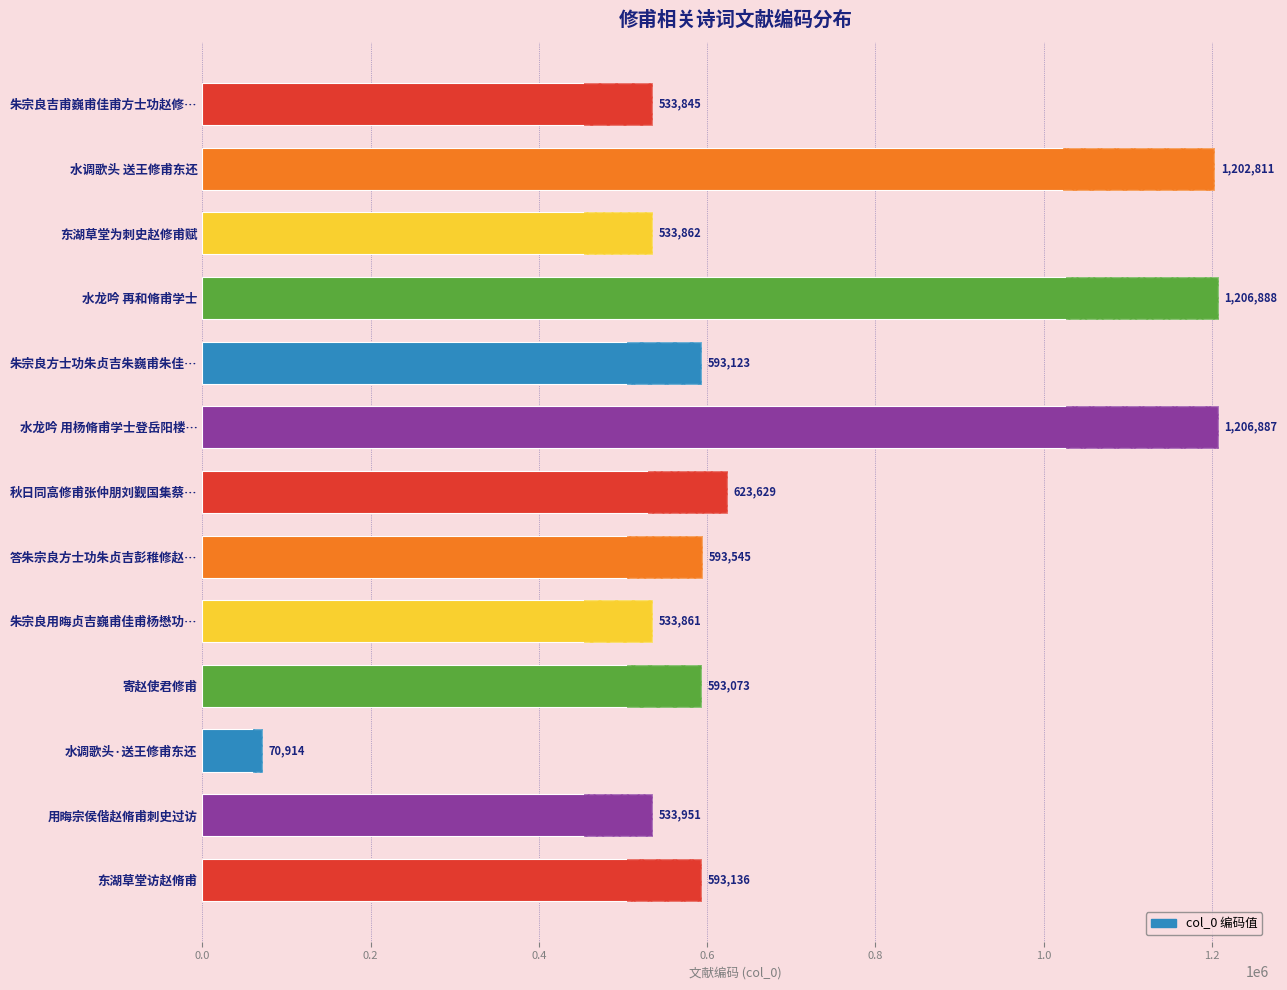

What is the difference between the values at 朱宗良吉甫巍甫佳甫方士功赵修… and 朱宗良方士功朱贞吉朱巍甫朱佳…?

59278